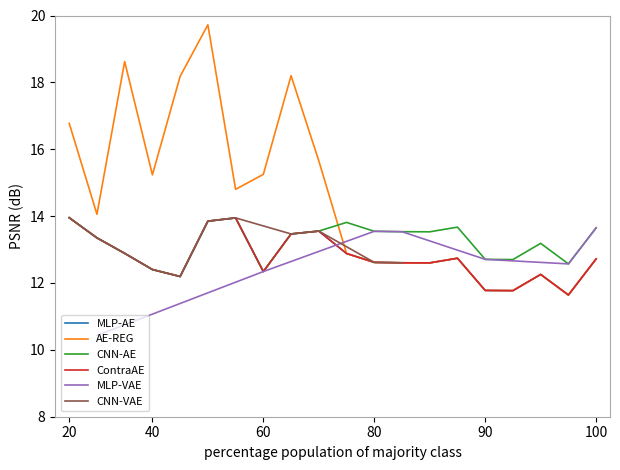

What is the difference between the maximum and minimum values in the MLP-AE series?

2.3